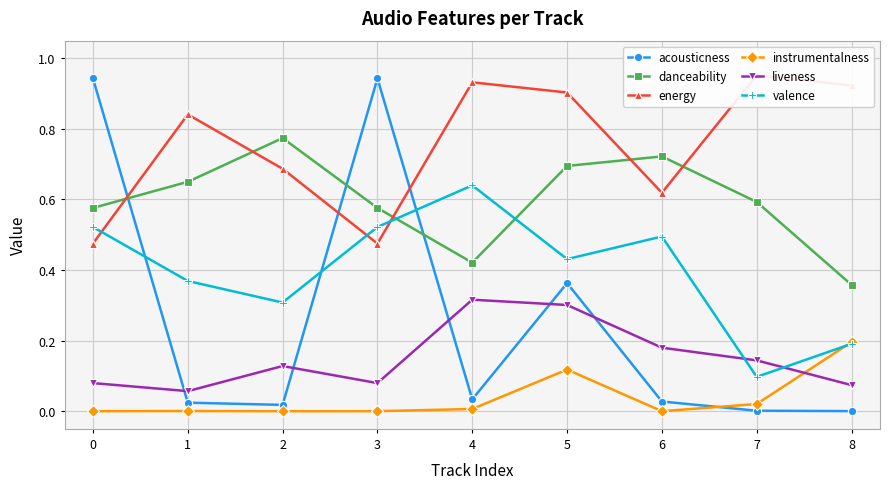

Between which two adjacent categories do acousticness and energy first intersect?

0 and 1